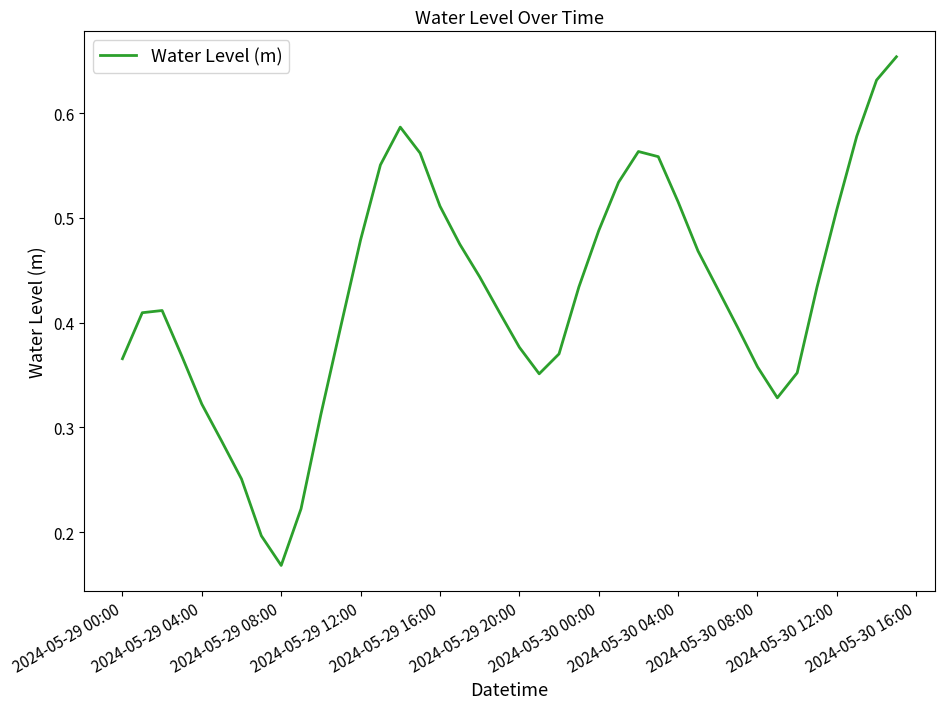

Does the chart display data point markers on the line(s)?

No